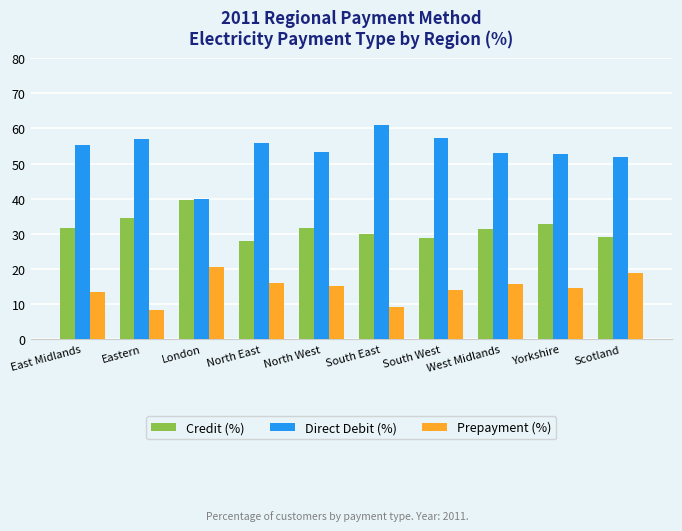

Which series has the largest total across all categories?

Direct Debit (%)